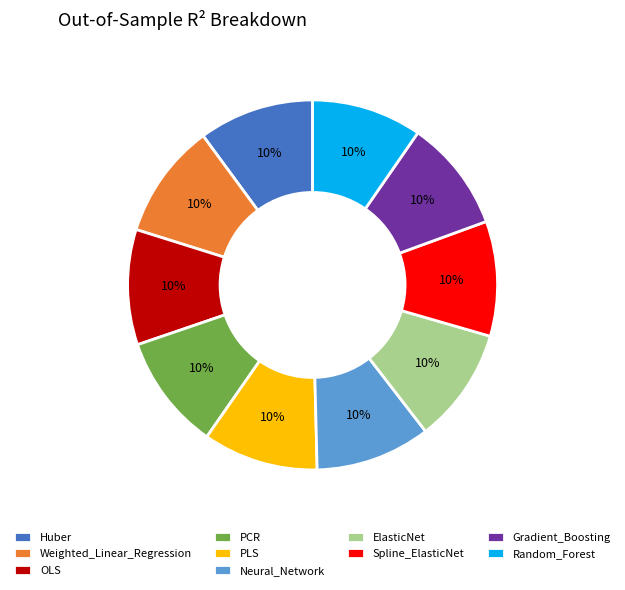

Does any single category account for the majority?

No